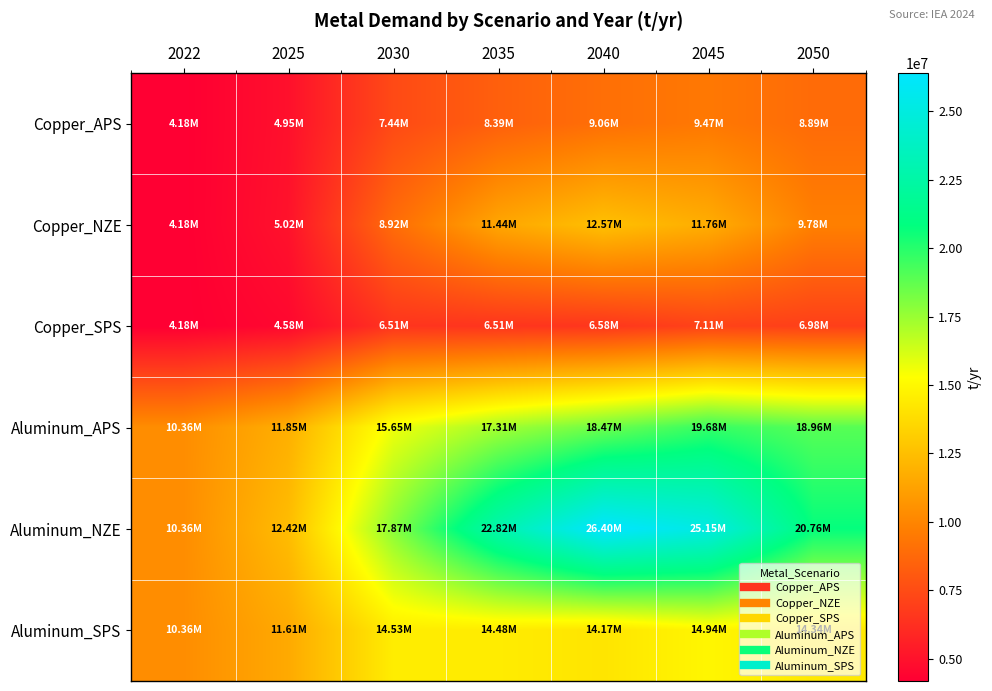

List the series in order of their peak value, lowest first.

Copper_SPS, Copper_APS, Copper_NZE, Aluminum_SPS, Aluminum_APS, Aluminum_NZE